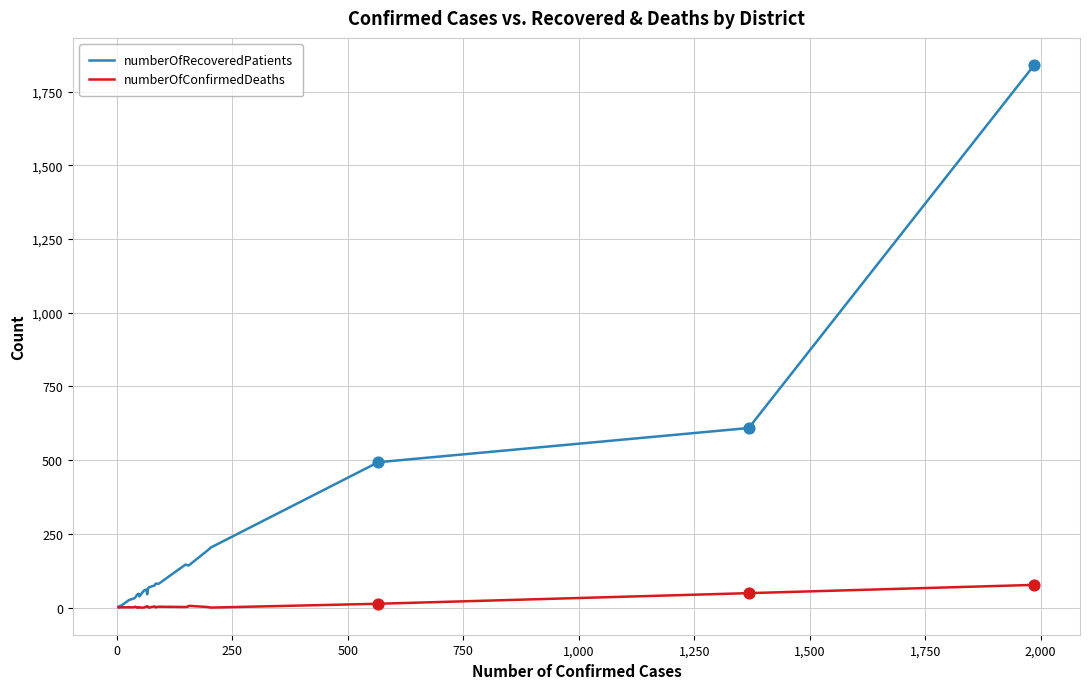

Which series reaches the minimum Y coordinate?

numberOfConfirmedDeaths